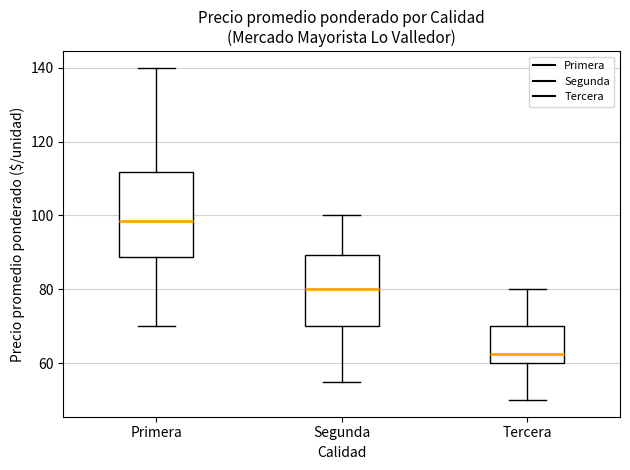

Which box is the tallest, from its lower edge to its upper edge?

Primera